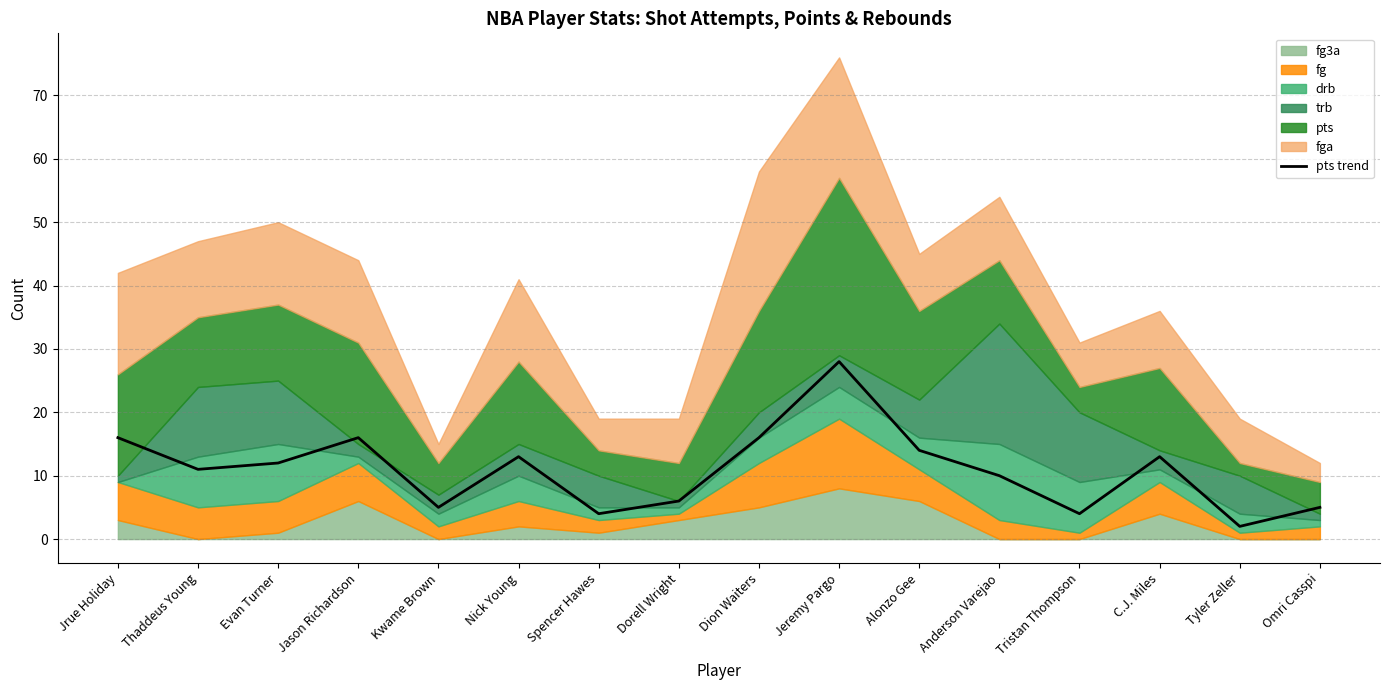

What is the average value?

11